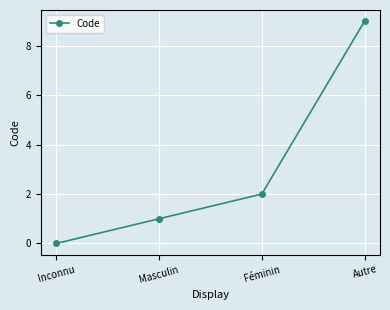

How many values are between 1 and 9?

3